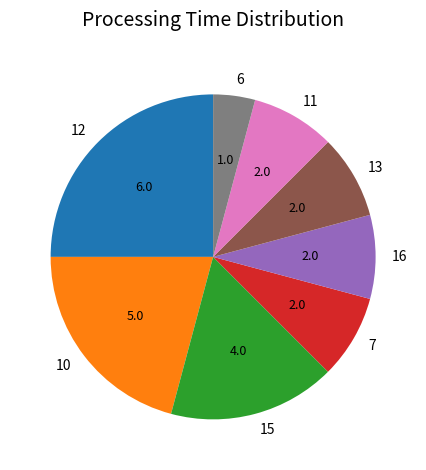

Which has a higher value, 11 or 6?

11